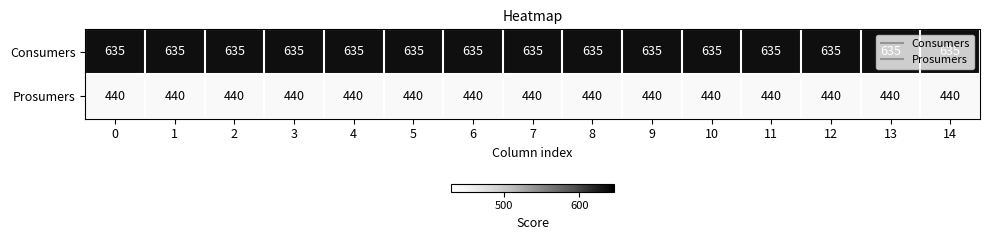

Is it true that Prosumers equals 440 at 8?

True